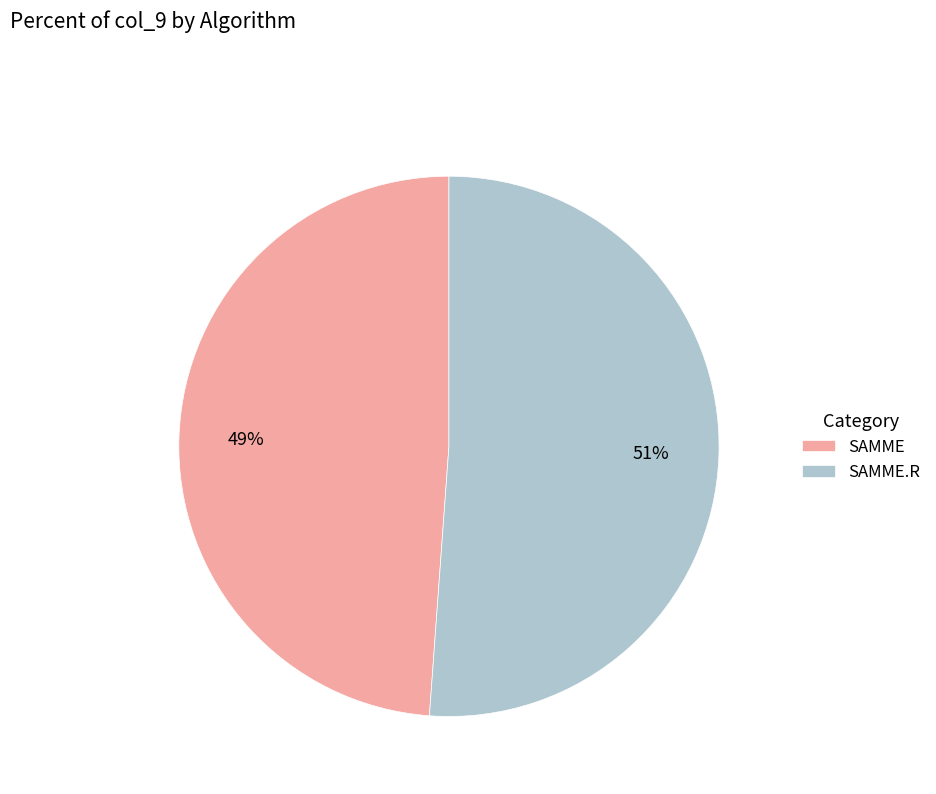

Which category has the biggest portion of the pie?

SAMME.R